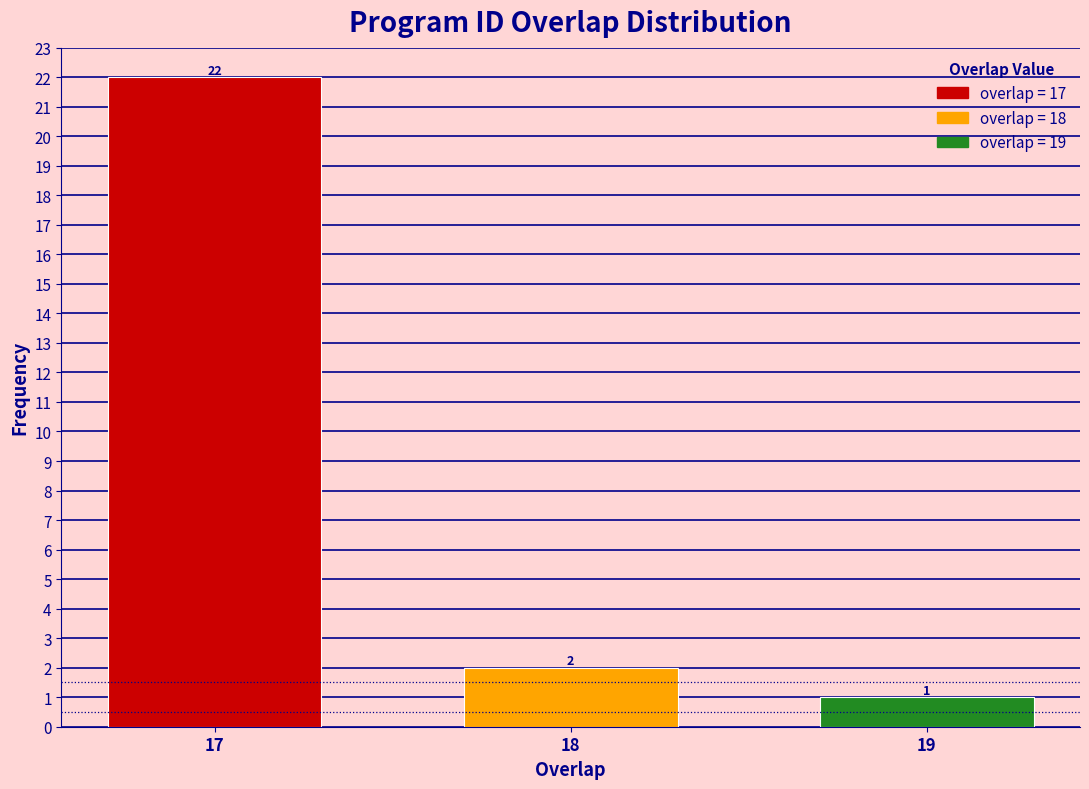

Reading left to right, extract all data points from this chart.

17=22	18=2	19=1